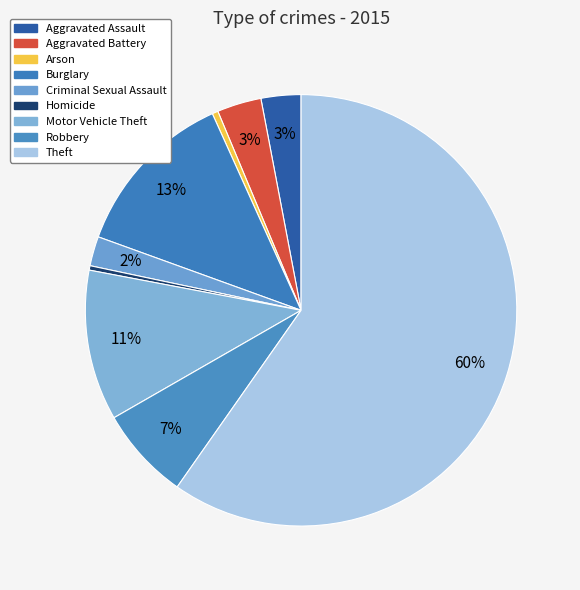

To the nearest percent, what is the difference between the Motor Vehicle Theft and Arson slice percentages?

11%